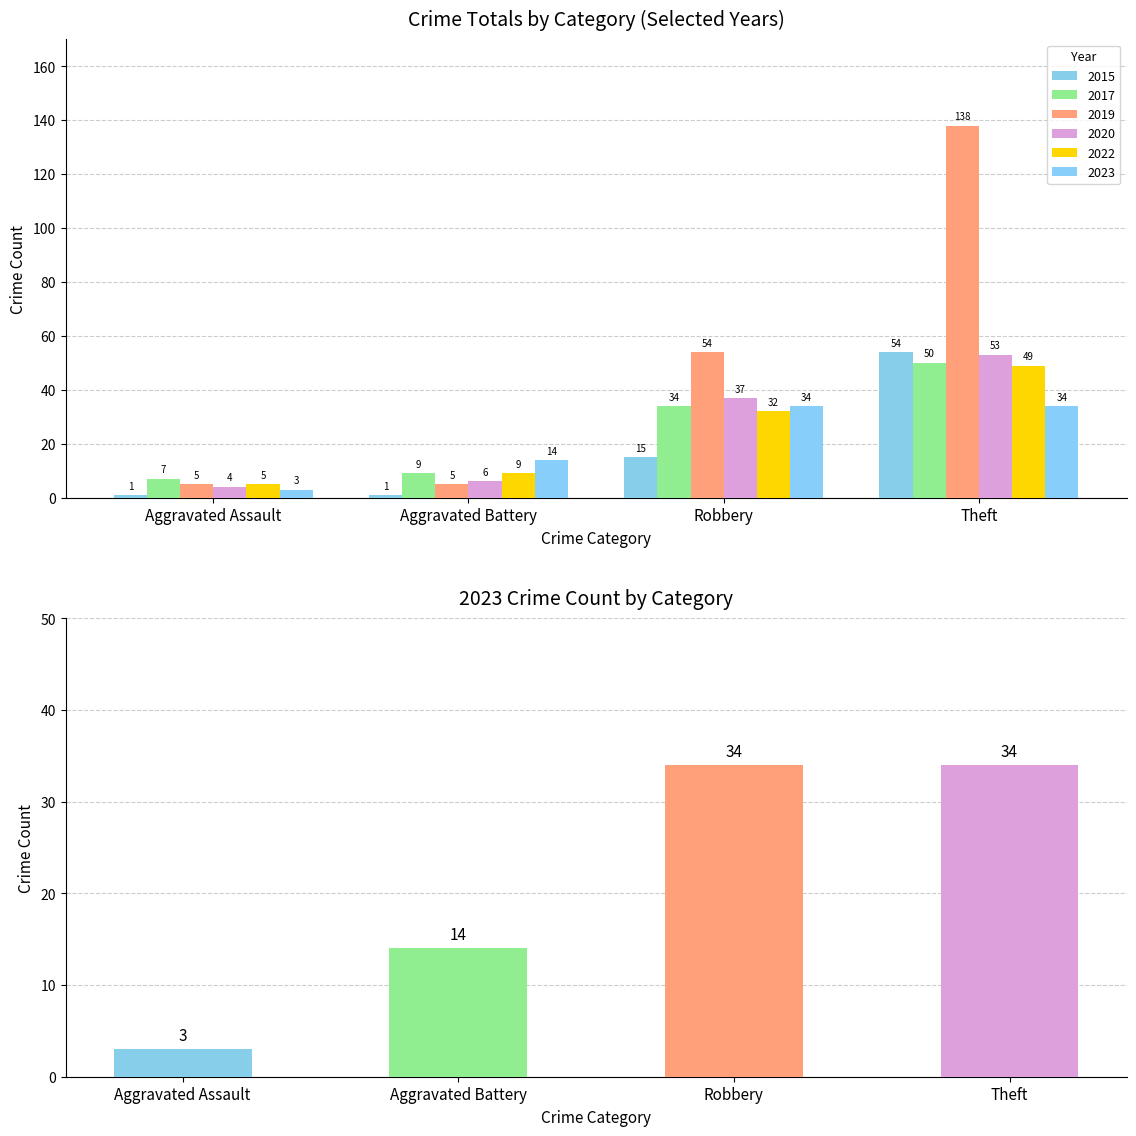

What is the total value across all series at Robbery?

206